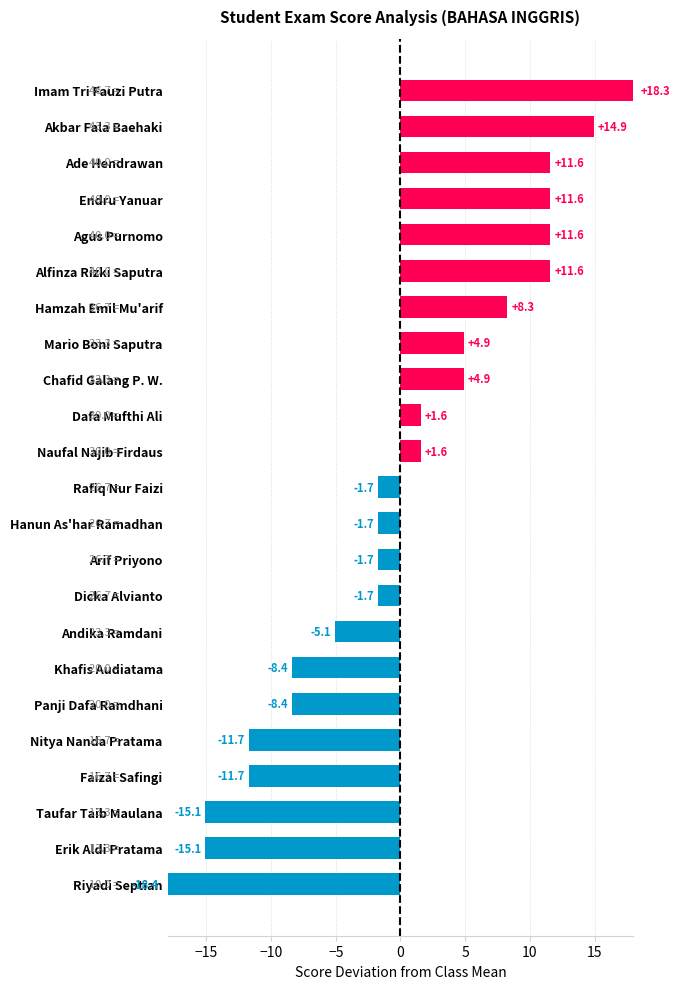

Which has a higher value, Agus Purnomo or Taufar Taib Maulana?

Agus Purnomo